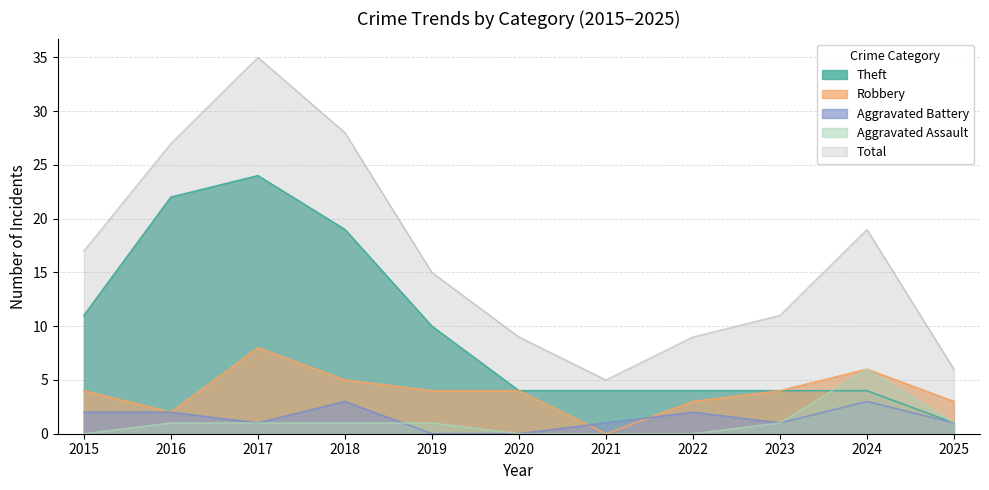

The Robbery series shows 1 at 2018. True or false?

False